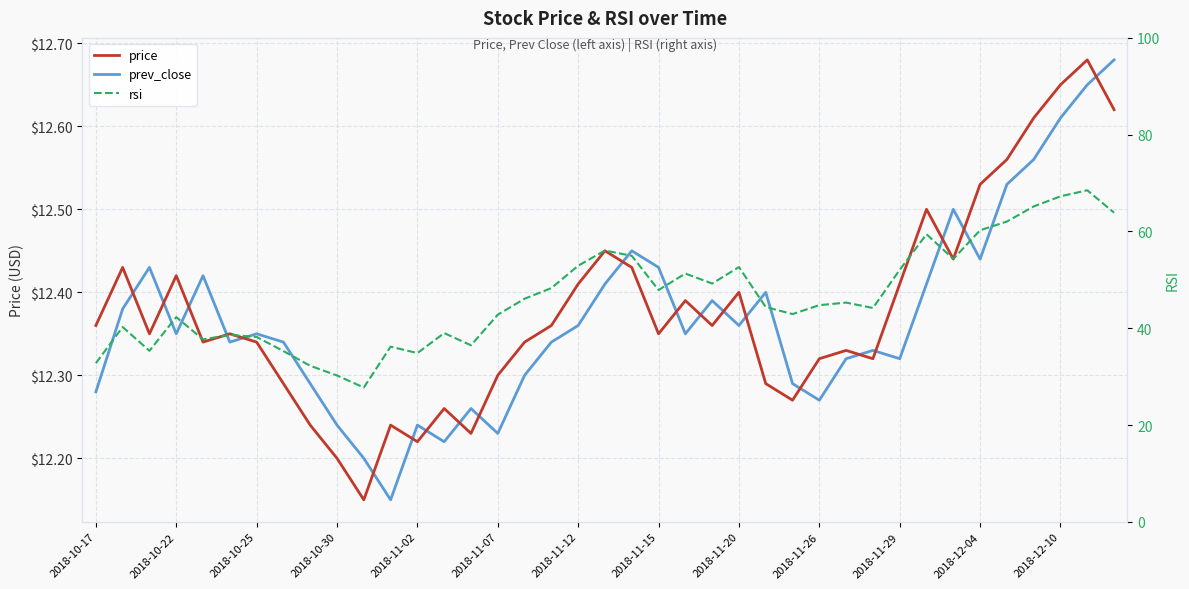

Count the price values in the range 12 to 13.

39